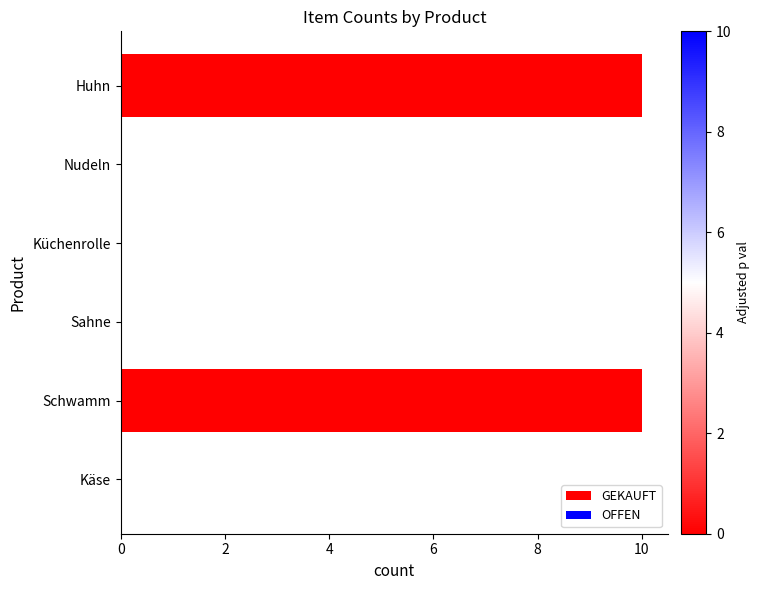

Reading bottom to top, transcribe all the data shown in this chart.

Käse=0	Schwamm=10	Sahne=0	Küchenrolle=0	Nudeln=0	Huhn=10